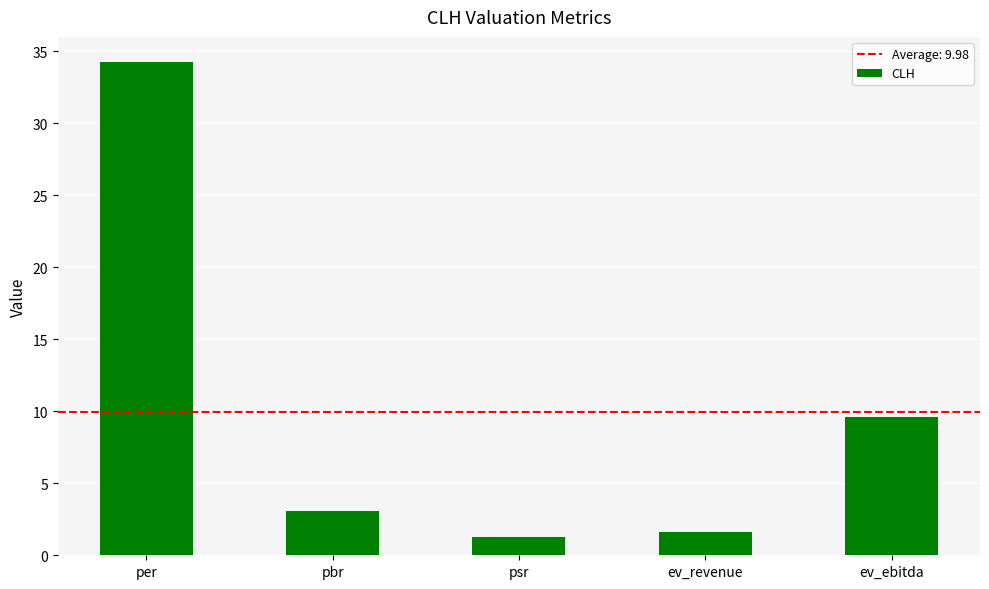

True or false: the data shows 47.9 at per.

False